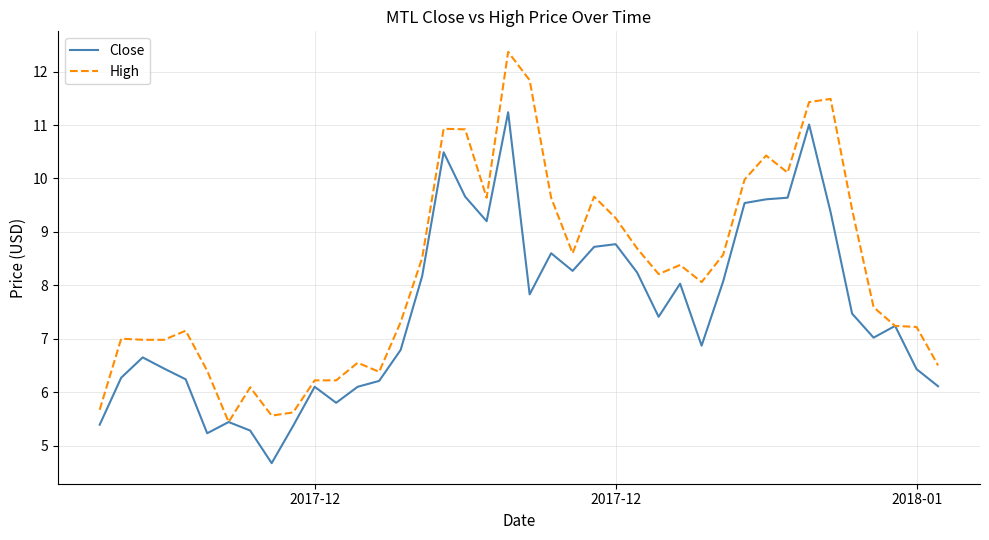

Which series has the largest total across all categories?

High